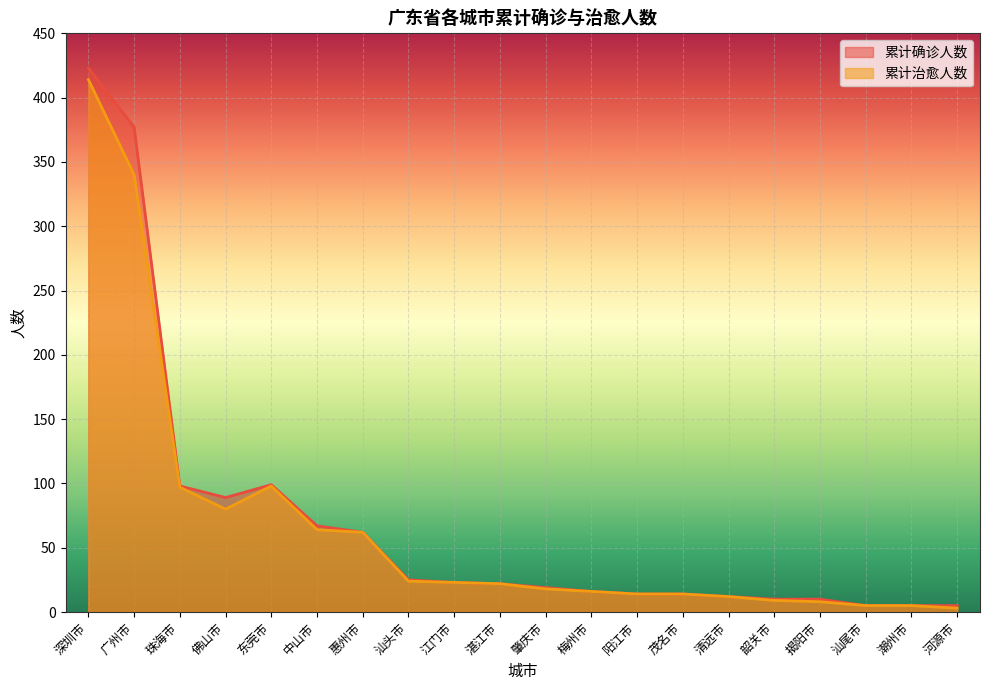

Rank the series at 梅州市 from highest to lowest value.

累计确诊人数, 累计治愈人数